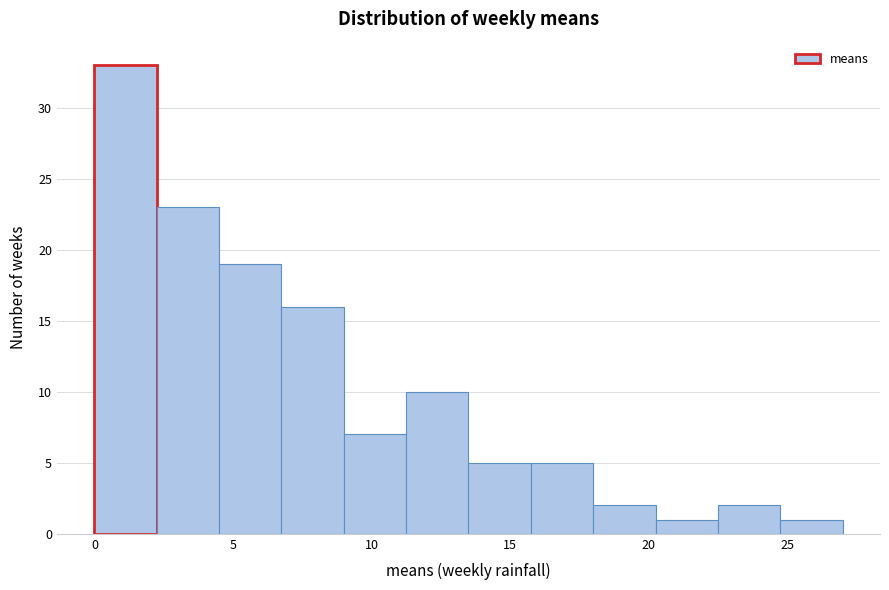

How tall is the bar that spans 11.25 to 13.50 on the x-axis? Neither the bar edges nor the heights are printed on the chart, so give them approximately, as read against the axes.

10